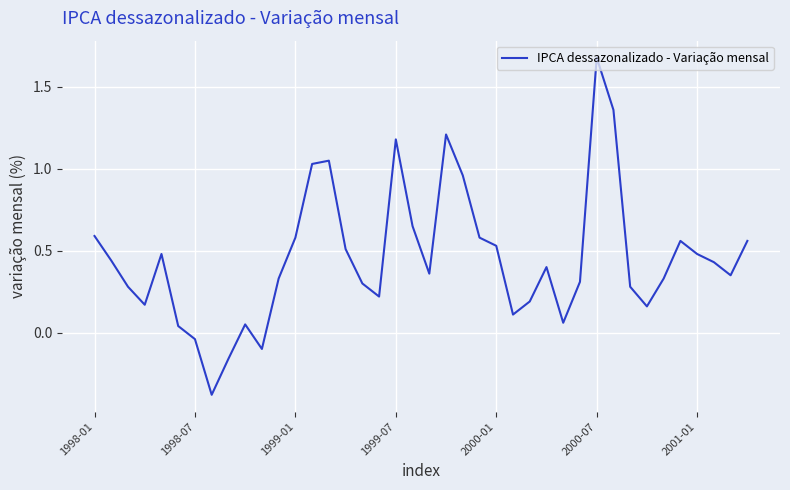

What is the difference between the maximum and minimum values?

2.1